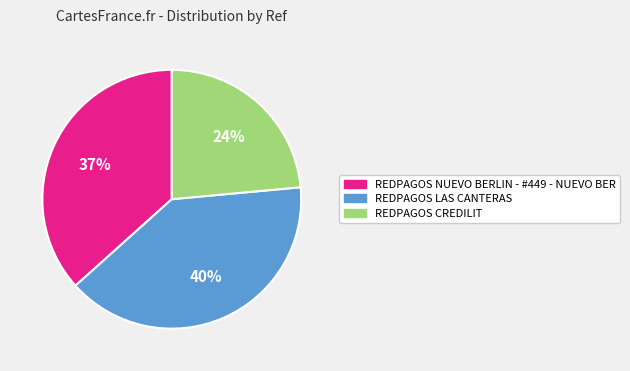

True or false: REDPAGOS CREDILIT accounts for 31% of the total.

False